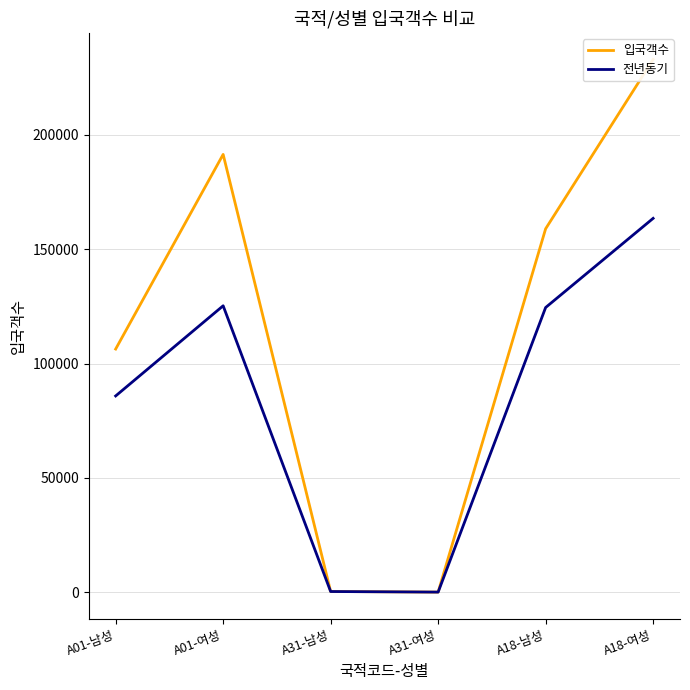

Rank the series by their average value, from highest to lowest.

입국객수, 전년동기